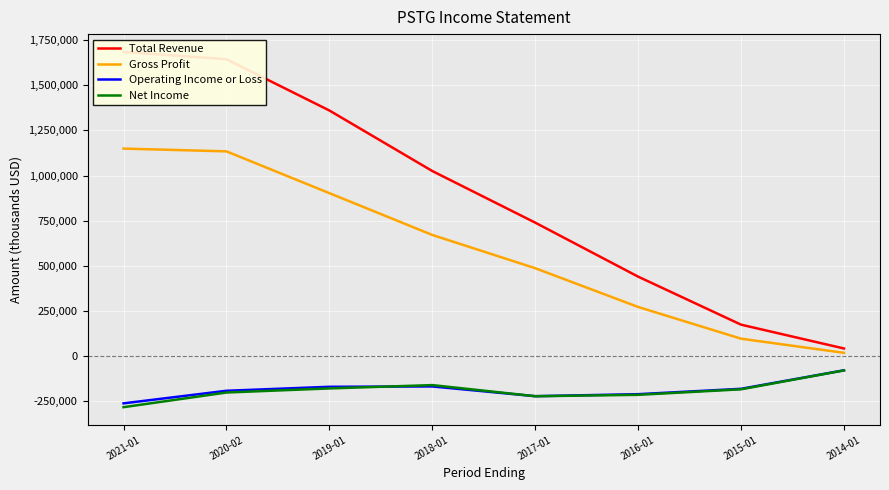

True or false: Net Income and Operating Income or Loss intersect in this chart.

True